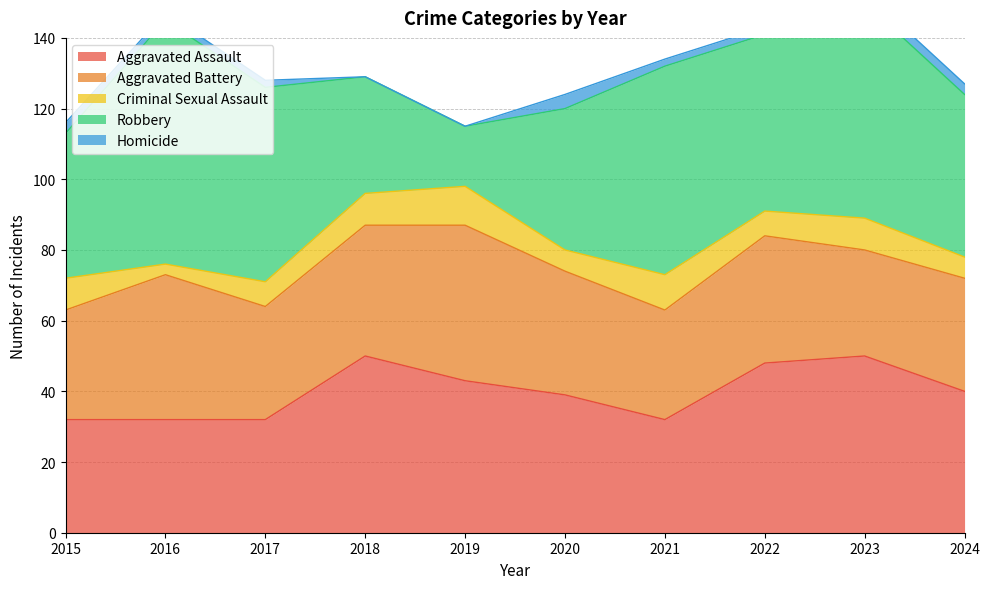

Does the chart have visible grid lines?

Yes